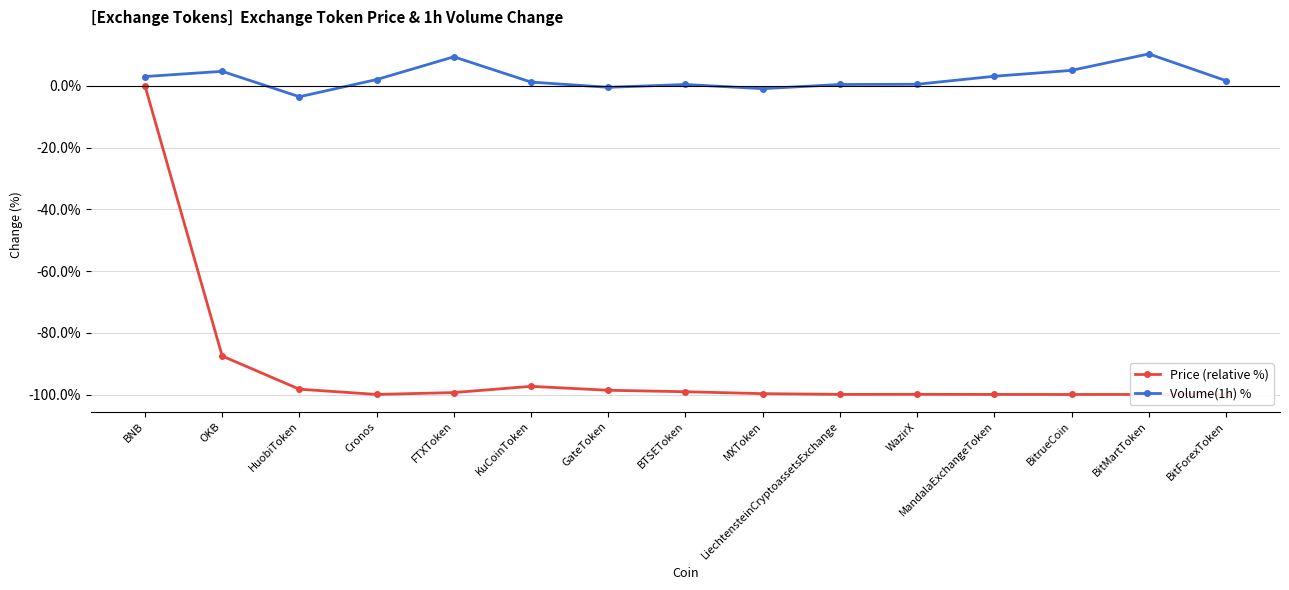

How many positive values does the Volume(1h) % series have?

12